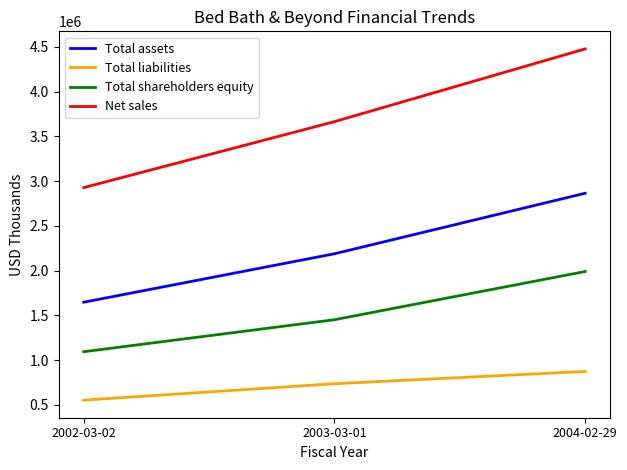

What is the total value across all series at 2002-03-02?

6222996